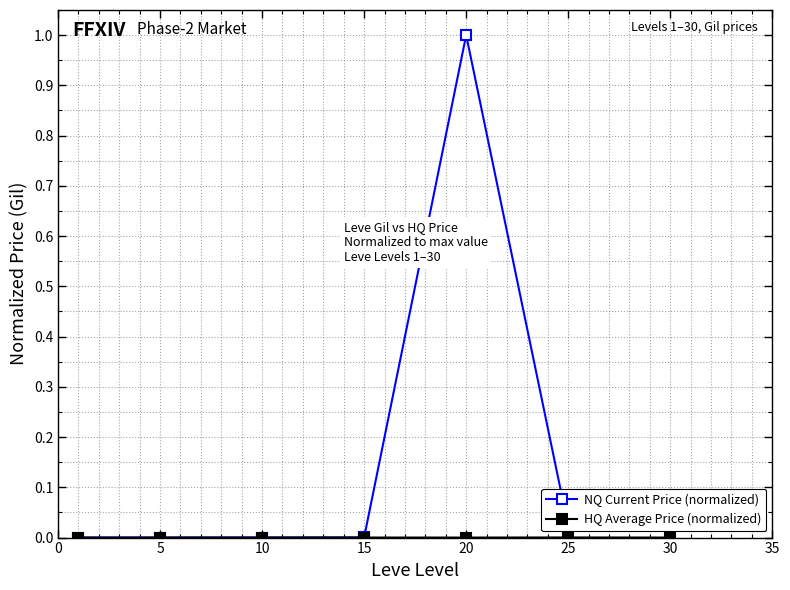

Which series has the largest range (max minus min)?

NQ Current Price (normalized)